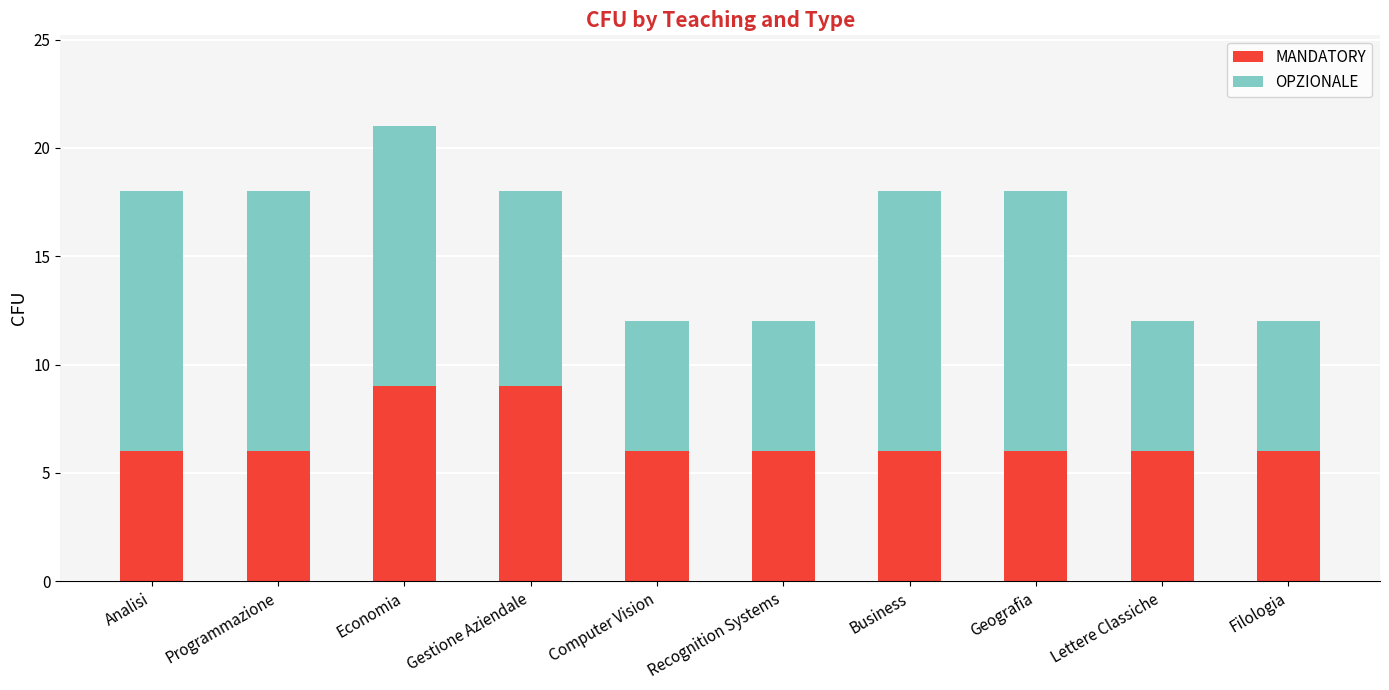

Reading left to right, what are the values for MANDATORY?

Analisi=6	Programmazione=6	Economia=9	Gestione Aziendale=9	Computer Vision=6	Recognition Systems=6	Business=6	Geografia=6	Lettere Classiche=6	Filologia=6